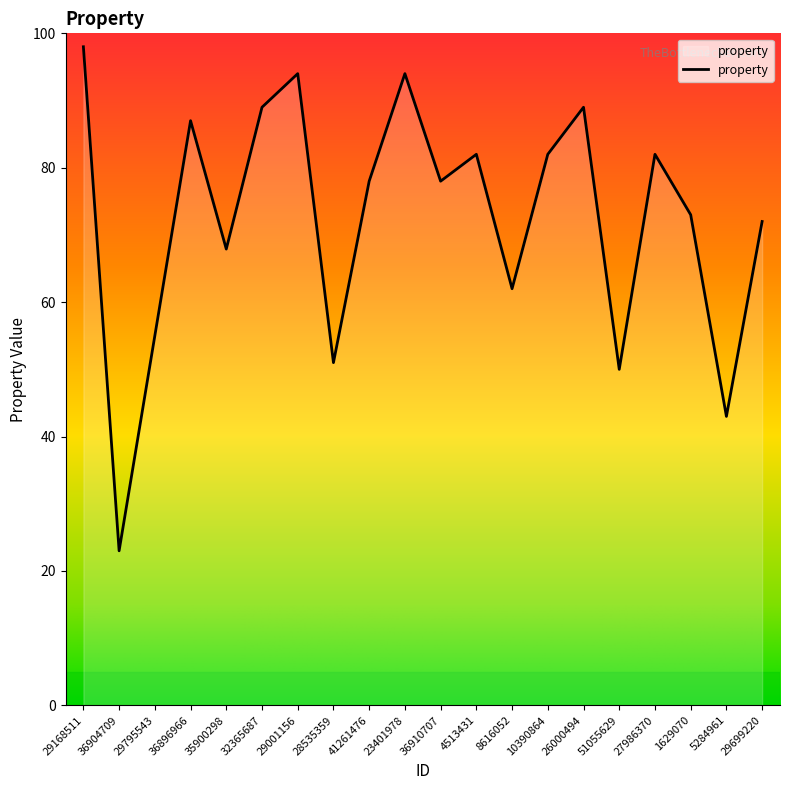

What is the difference between the values at 27986370 and 41261476?

4.0